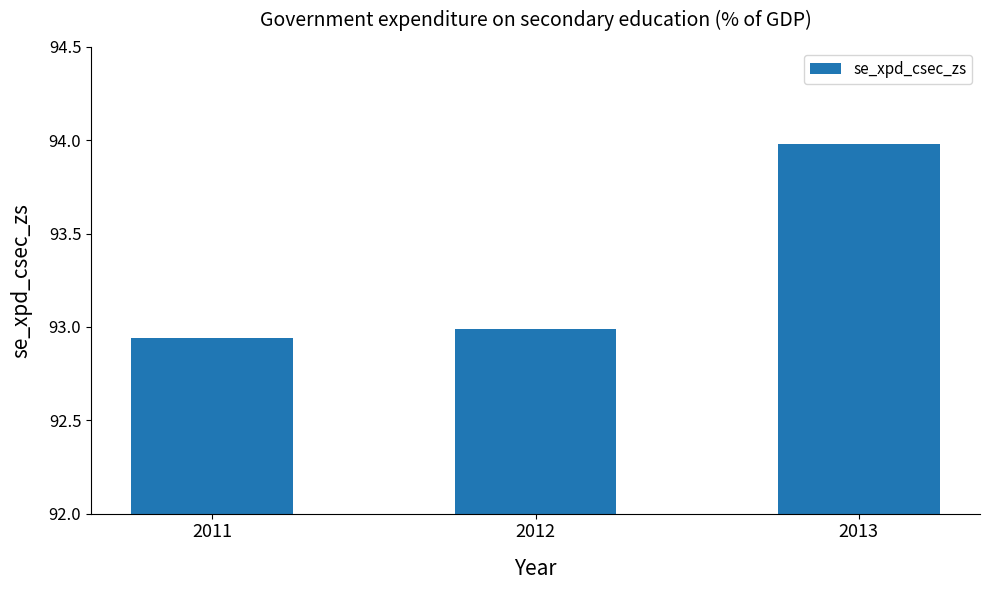

Where is the data nearest to the value 93?

2012